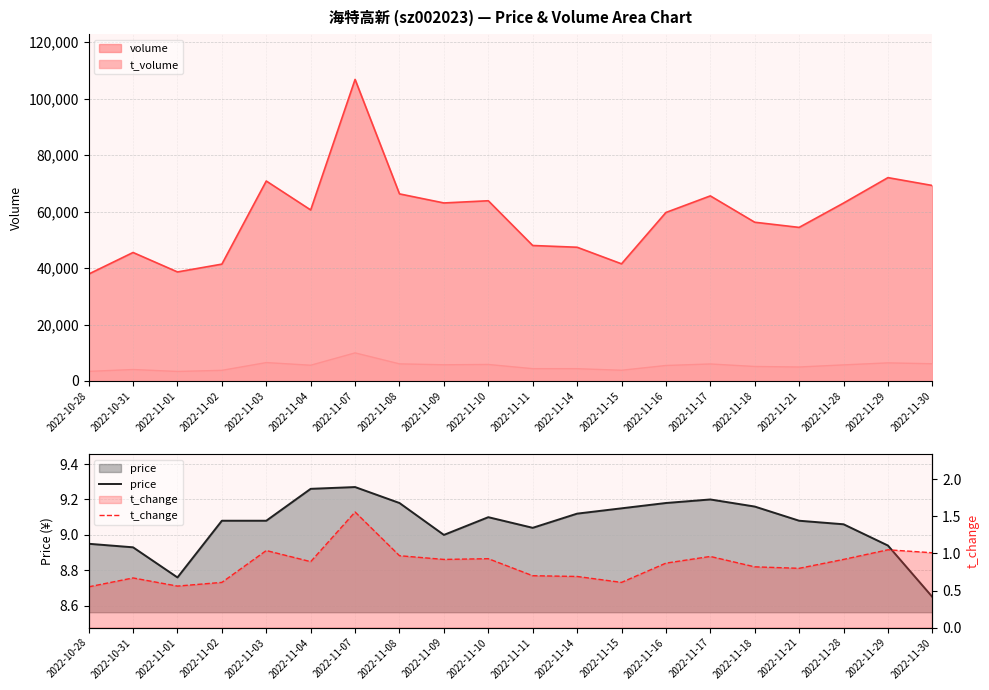

How many interior local valleys does the price series have?

3